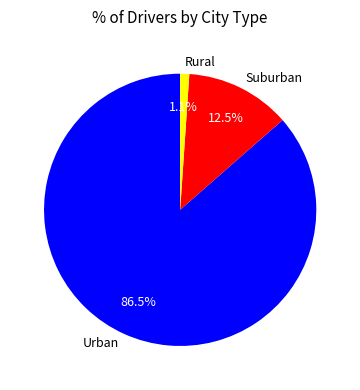

Is there a majority slice in this chart?

Yes